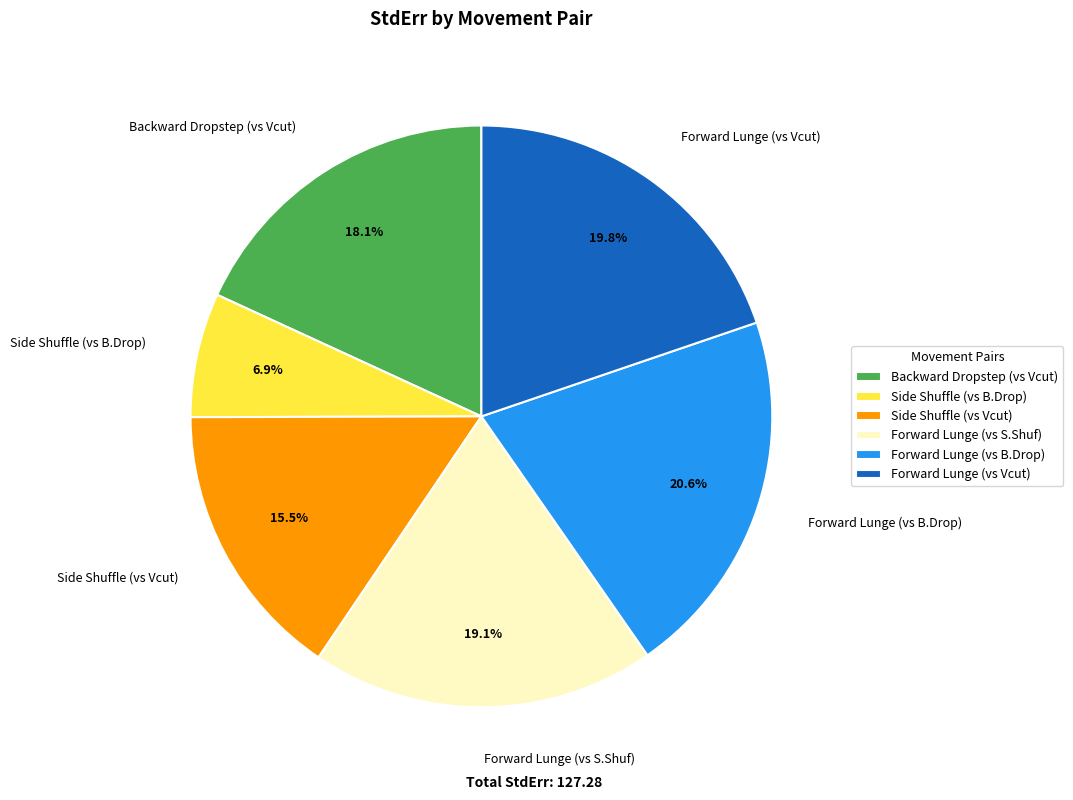

What portion of the pie excludes Forward Lunge (vs S.Shuf)?

80.9%